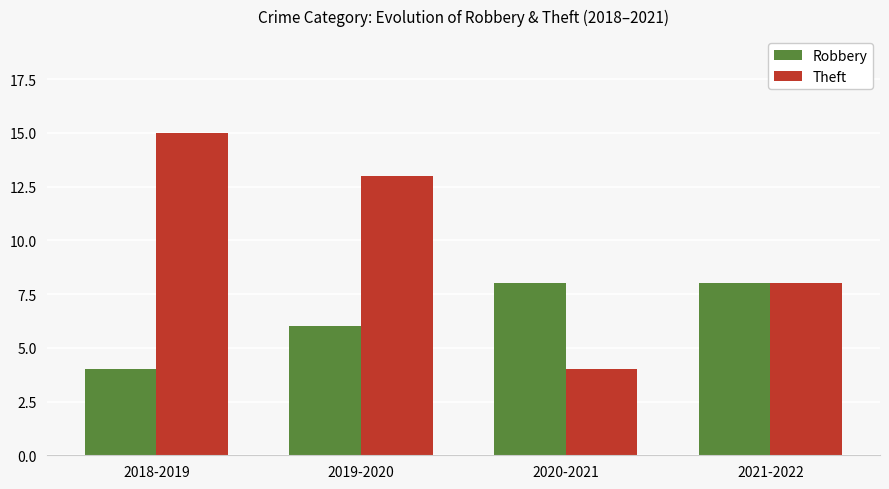

What is the sum of all Robbery values?

26